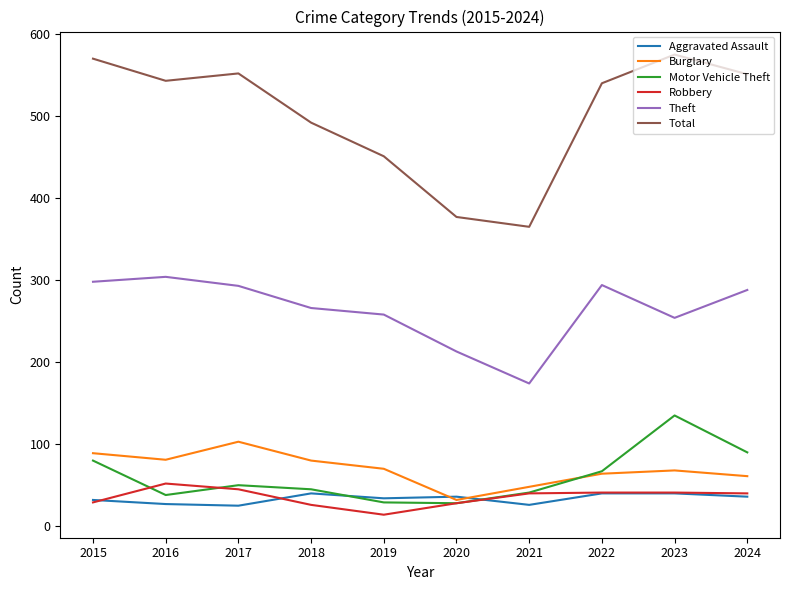

True or false: Motor Vehicle Theft has a value of 90 at 2024.

True